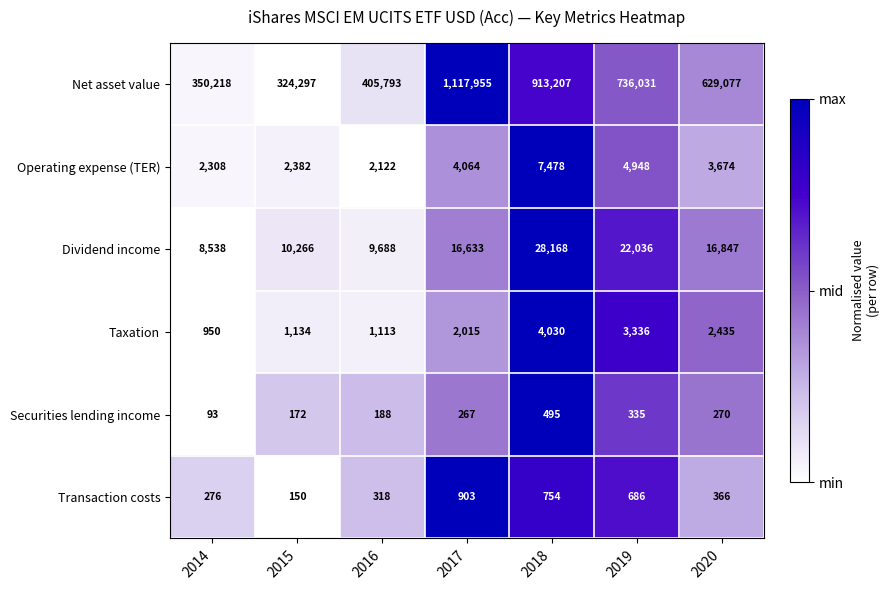

Read the Net asset value value at 2019, to the nearest 100.

736000